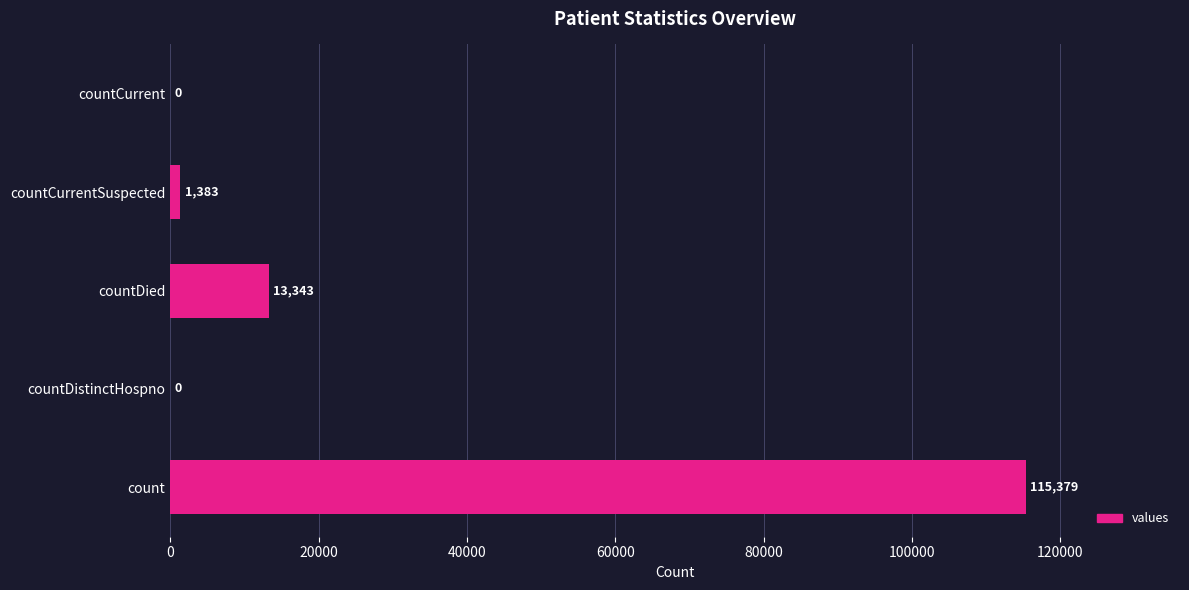

What is the sum of all values?

130105